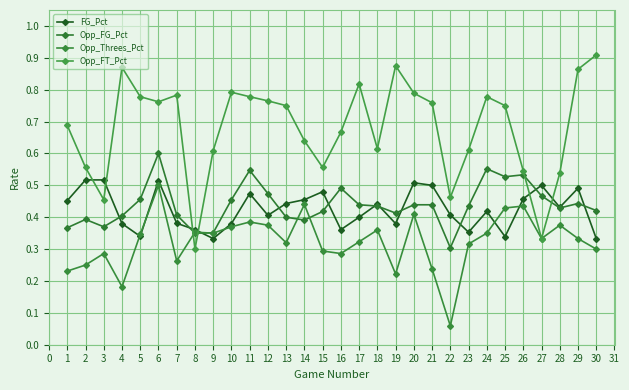

Between 18 and 19, which series saw the biggest shift?

Opp_FT_Pct